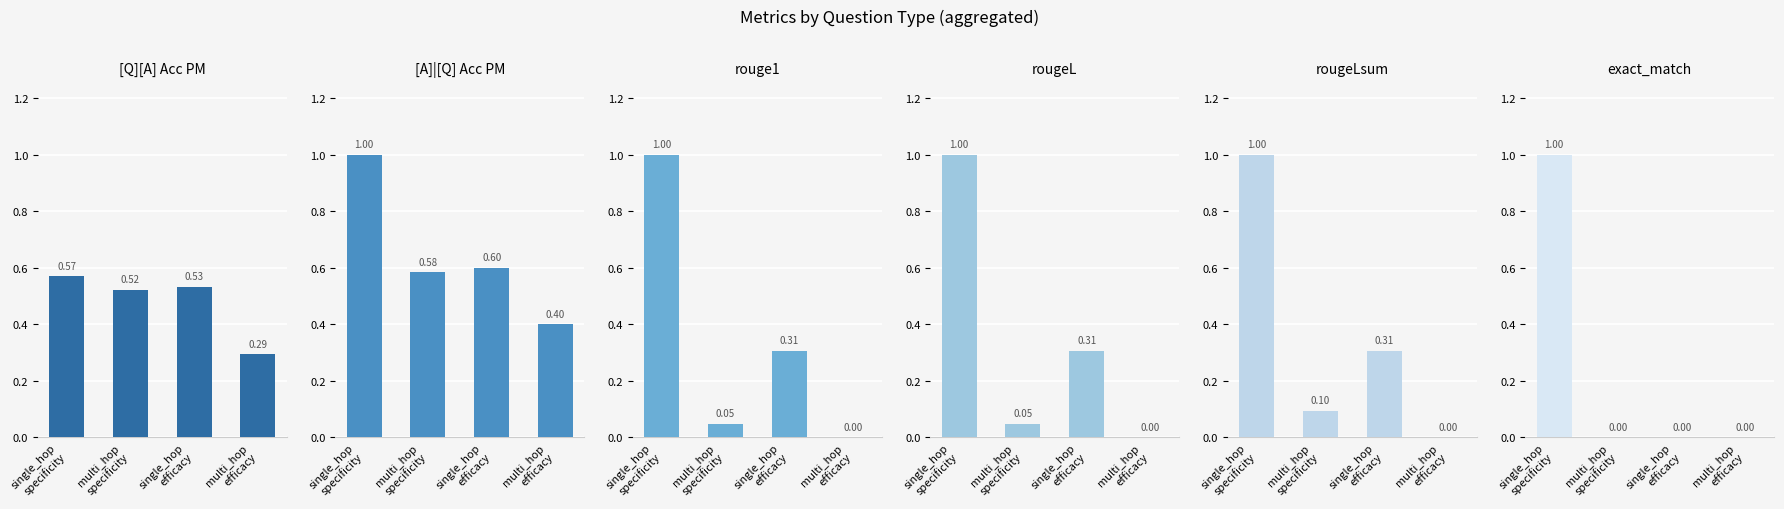

Reading left to right, list all the values displayed in this chart.

[Q][A] Acc PM: single_hop
specificity=0.6	multi_hop
specificity=0.5	single_hop
efficacy=0.5	multi_hop
efficacy=0.3
[A]|[Q] Acc PM: single_hop
specificity=1.0	multi_hop
specificity=0.6	single_hop
efficacy=0.6	multi_hop
efficacy=0.4
rouge1: single_hop
specificity=1.0	multi_hop
specificity=0.0	single_hop
efficacy=0.3	multi_hop
efficacy=0.0
rougeL: single_hop
specificity=1.0	multi_hop
specificity=0.0	single_hop
efficacy=0.3	multi_hop
efficacy=0.0
rougeLsum: single_hop
specificity=1.0	multi_hop
specificity=0.1	single_hop
efficacy=0.3	multi_hop
efficacy=0.0
exact_match: single_hop
specificity=1.0	multi_hop
specificity=0.0	single_hop
efficacy=0.0	multi_hop
efficacy=0.0